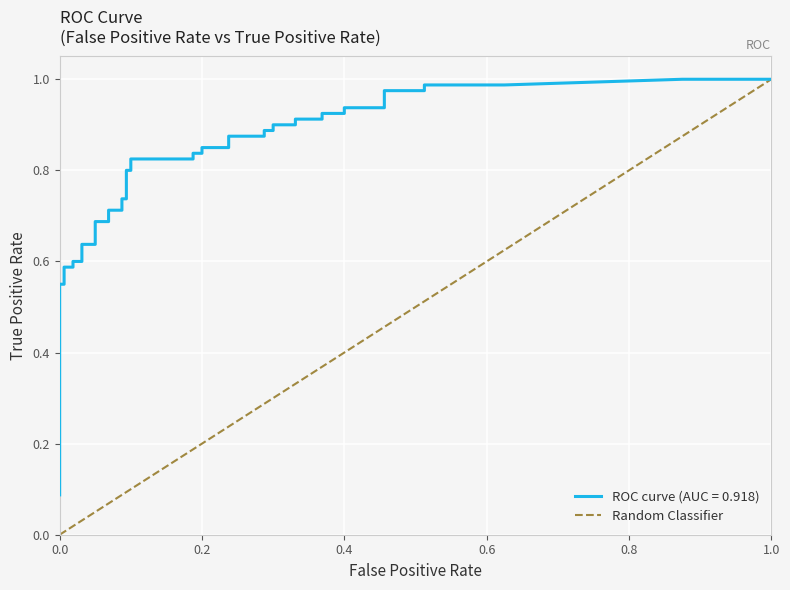

Which has a higher value, 1.0 or 0.0?

1.0